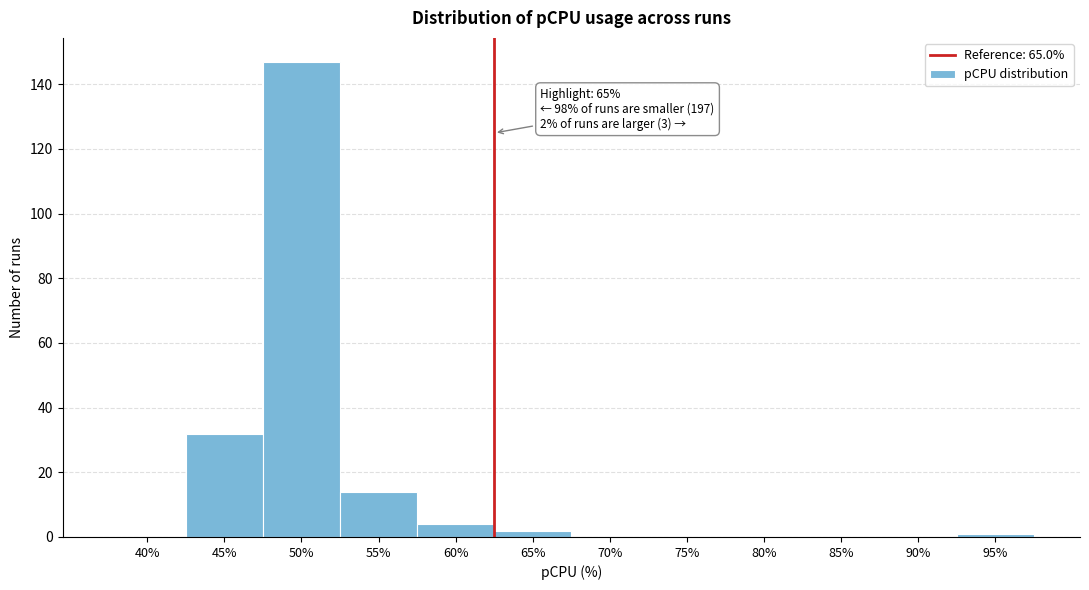

Reading left to right, transcribe all the data shown in this chart.

40%=0	45%=32	50%=147	55%=14	60%=4	65%=2	70%=0	75%=0	80%=0	85%=0	90%=0	95%=1